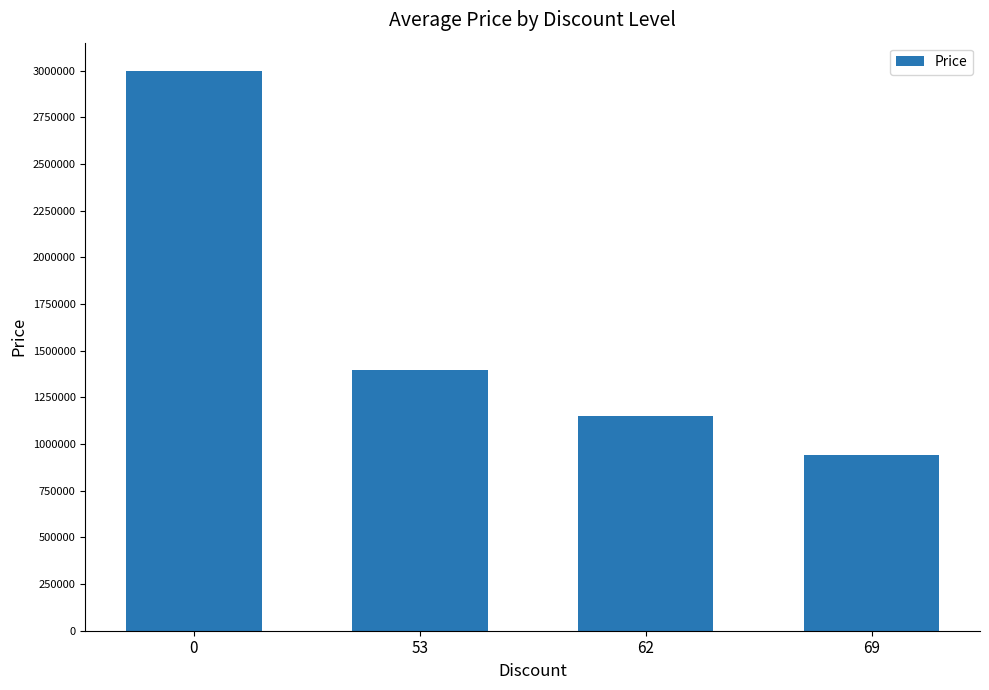

The chart shows a value of 3000000 at 0. True or false?

True